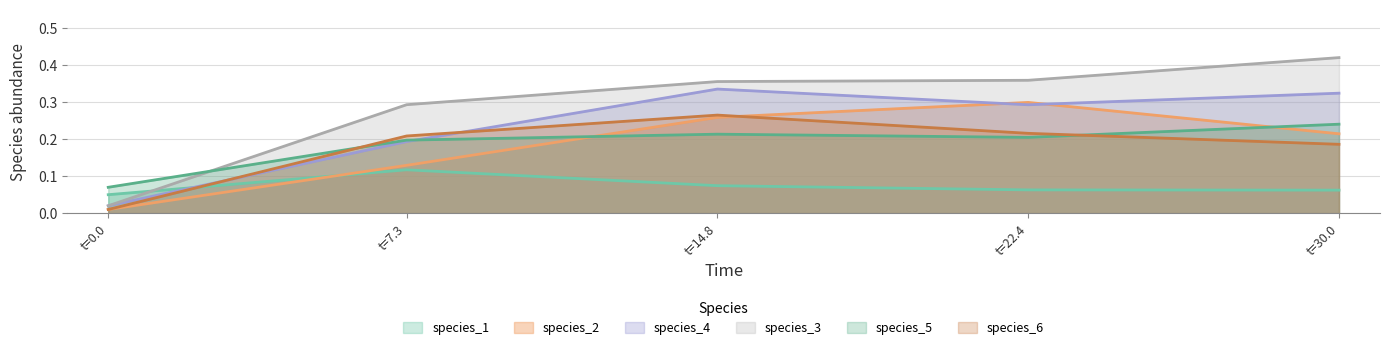

Rank the series by their maximum value, from lowest to highest.

species_1, species_5, species_6, species_2, species_4, species_3